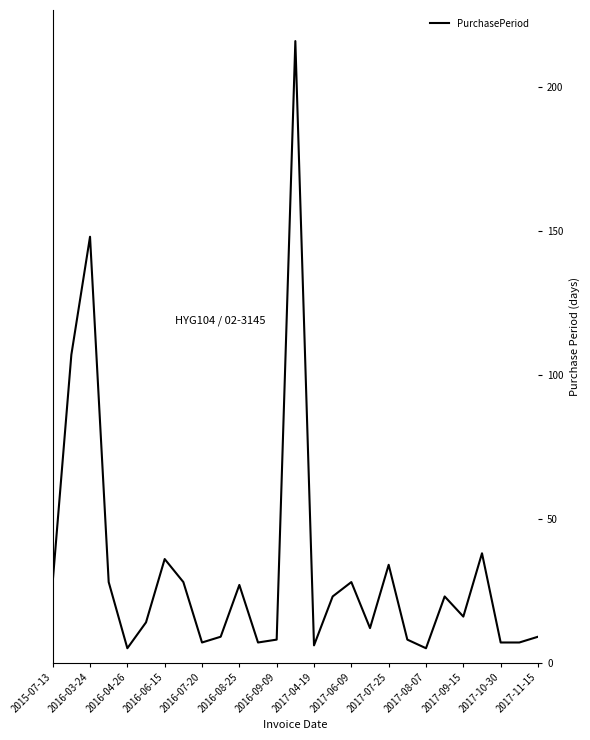

What is the sum of all values?

884